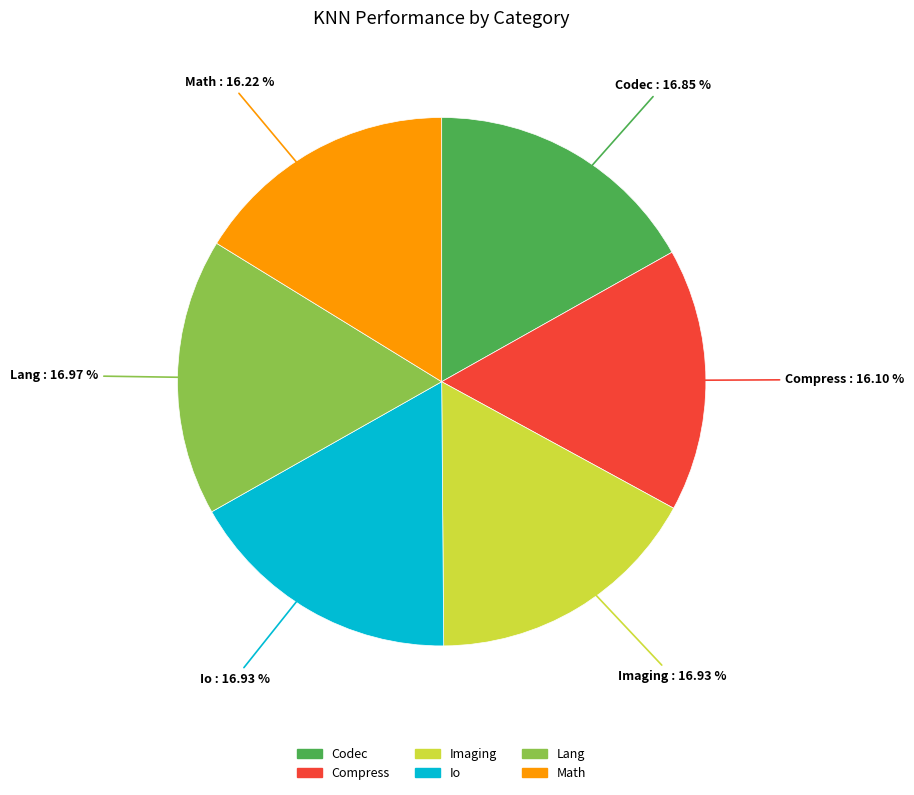

Does any single category account for the majority?

No